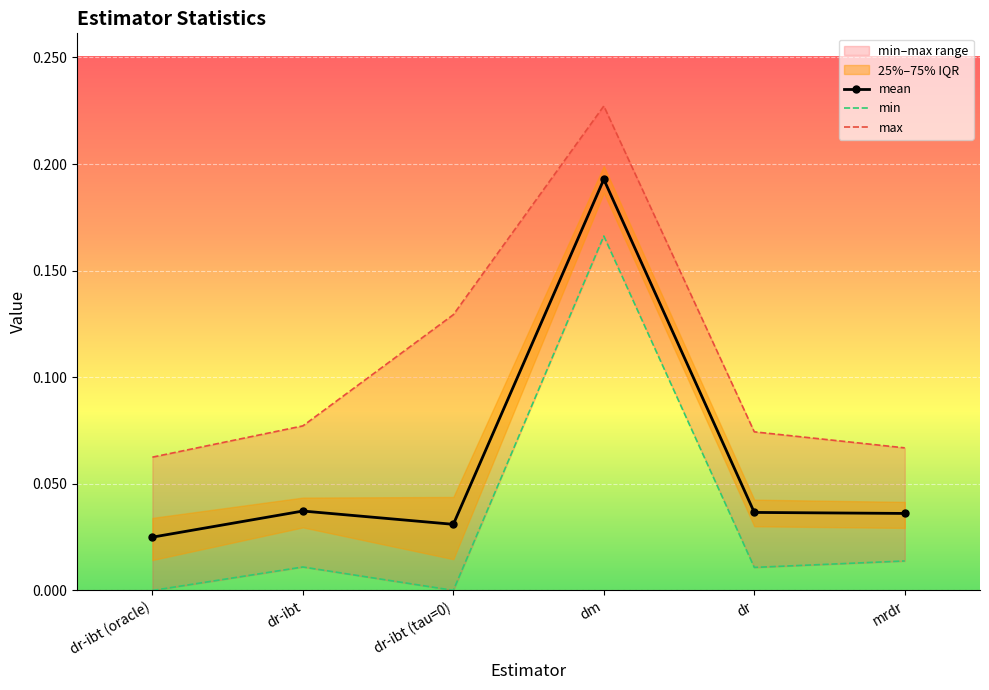

At how many categories does at least one series exceed 0?

6